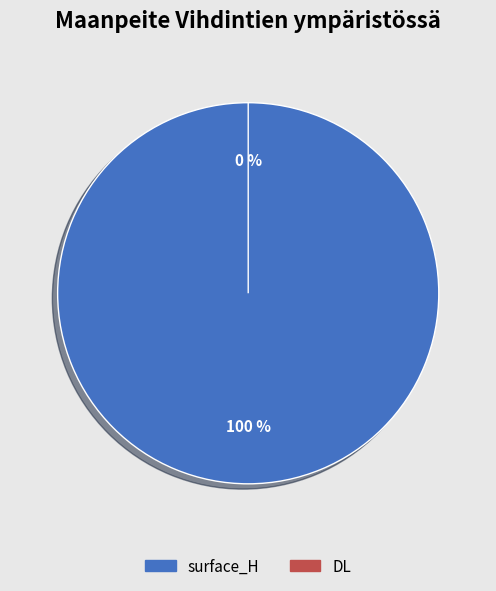

What percentage do surface_H and DL together represent?

100.0%